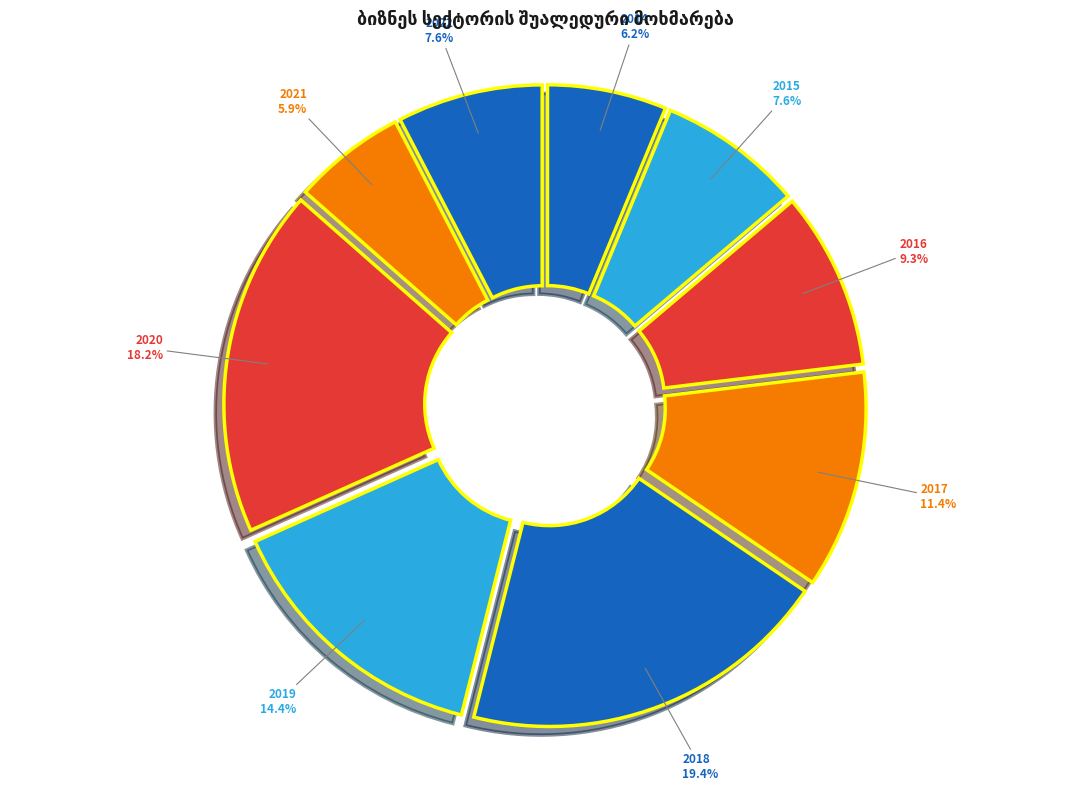

Which has a higher value, 2020 or 2016?

2020